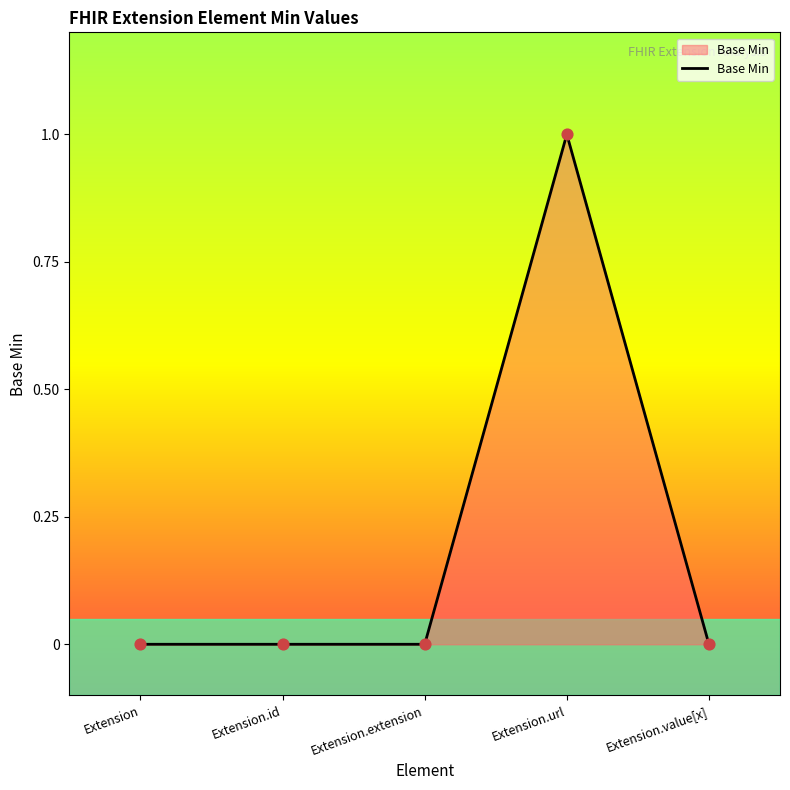

Between Extension and Extension.url, which is larger?

Extension.url